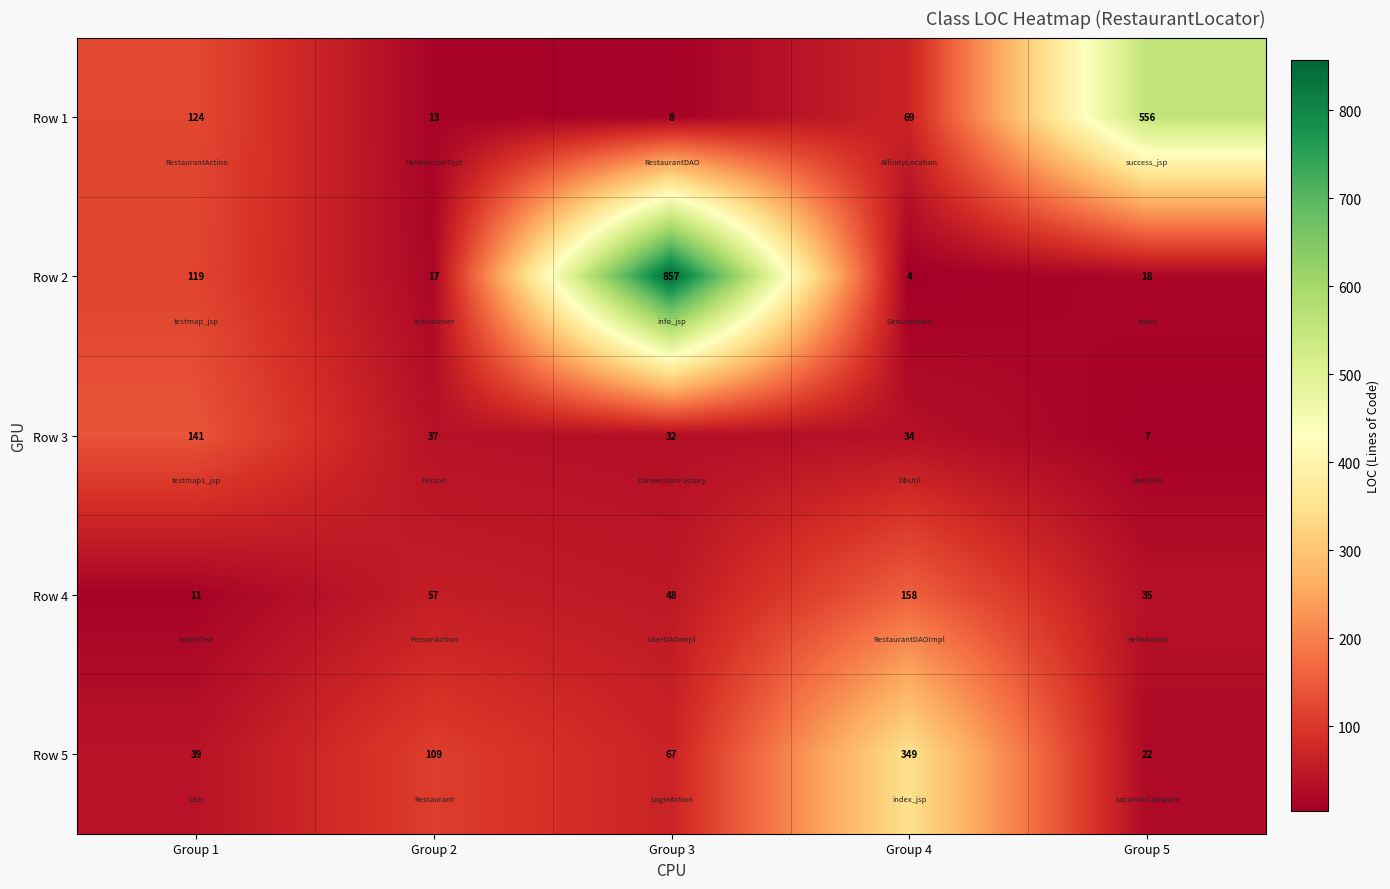

True or false: Row 4 has a value of 93 at Group 2.

False